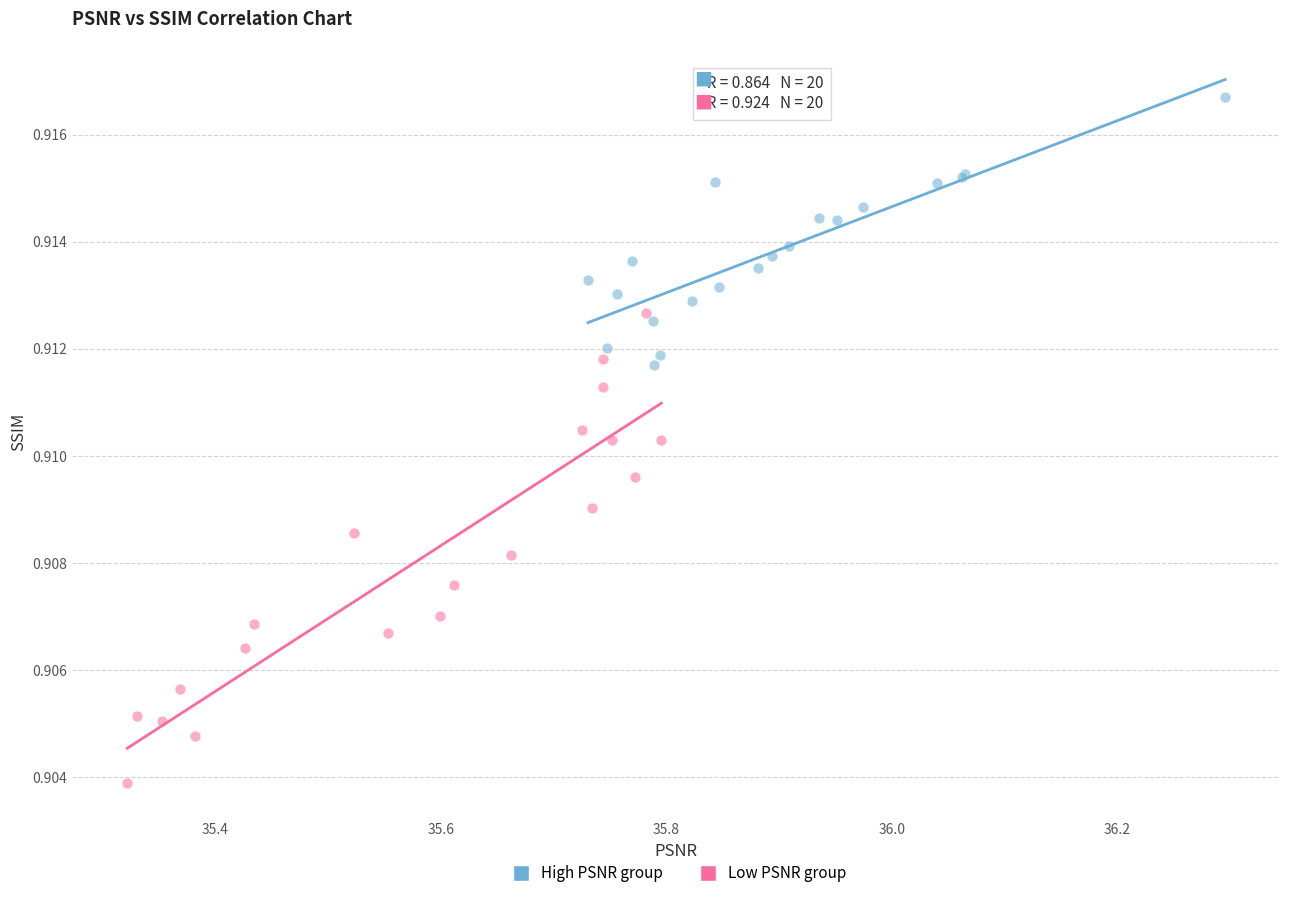

Which series has the widest spread of Y values?

Low PSNR group